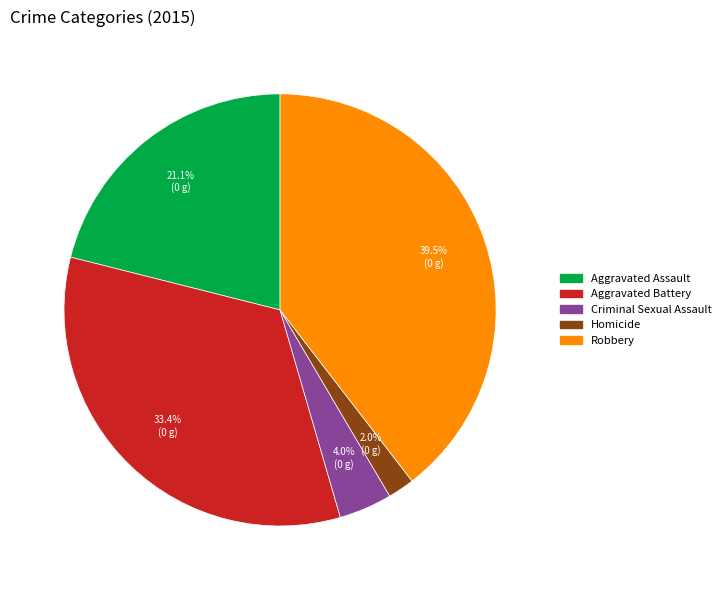

What is the smallest slice in the pie chart?

Homicide